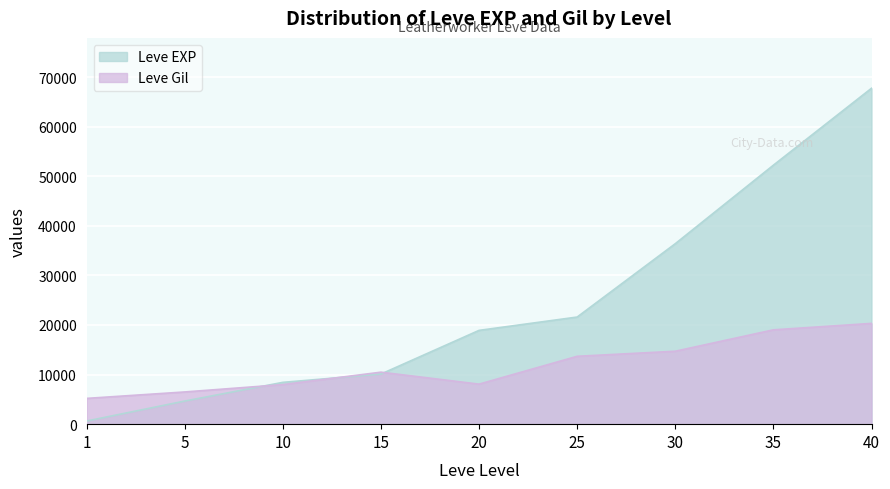

The value of Leve EXP at 15 is 10100.0. True or false?

True